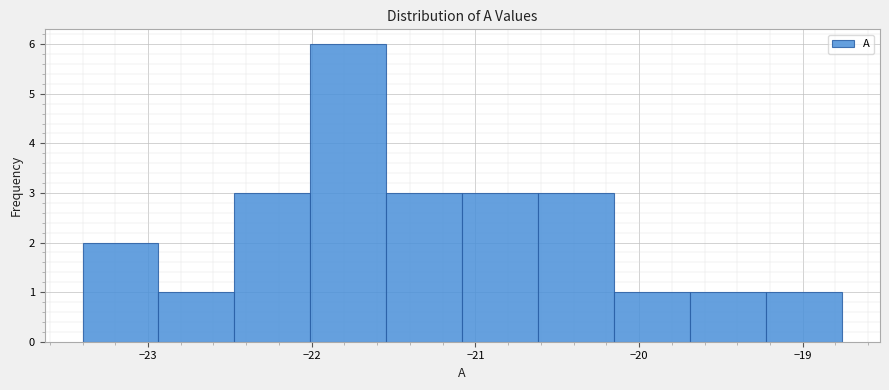

Which range on the x-axis has the tallest bar?

-22.0 to -21.5